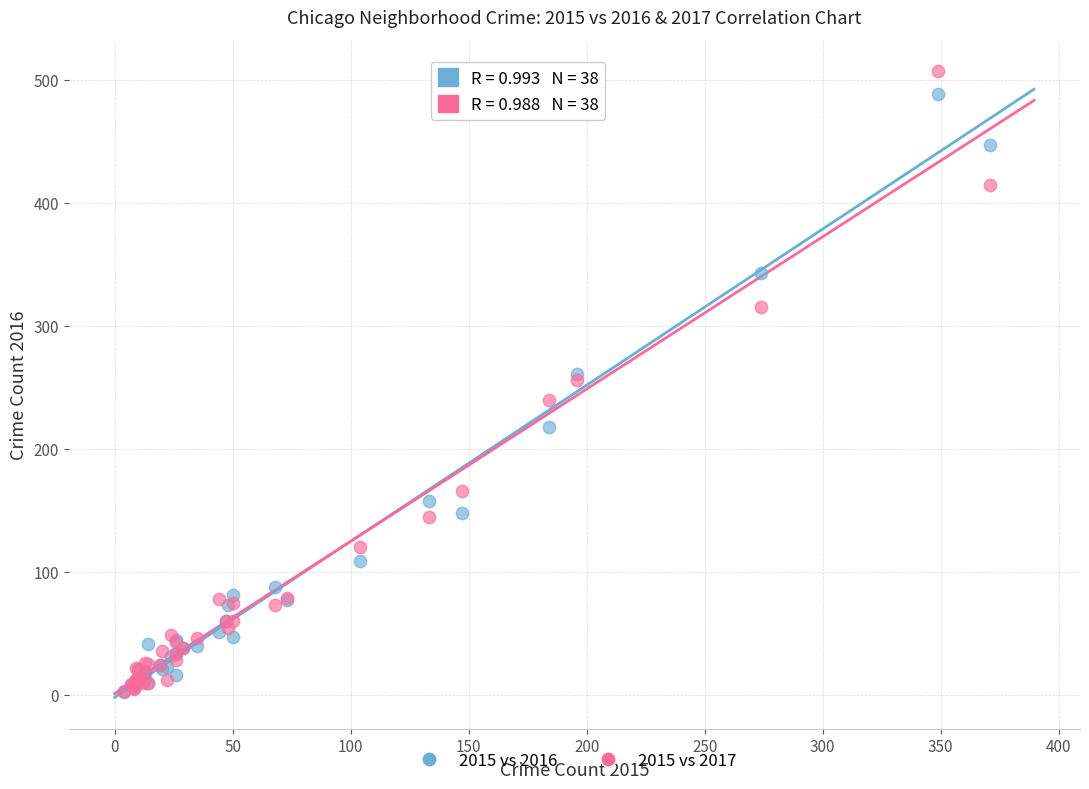

What are all the series names shown in the legend?

2015 vs 2016, 2015 vs 2017